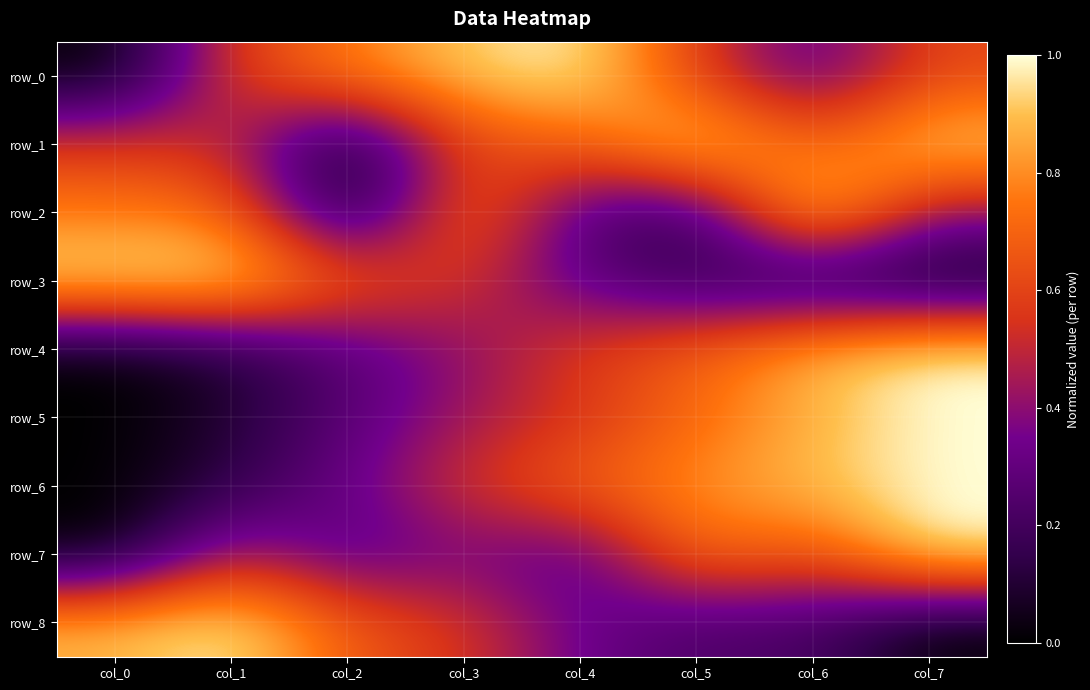

The value of row_0 at col_0 is 0.5. True or false?

False